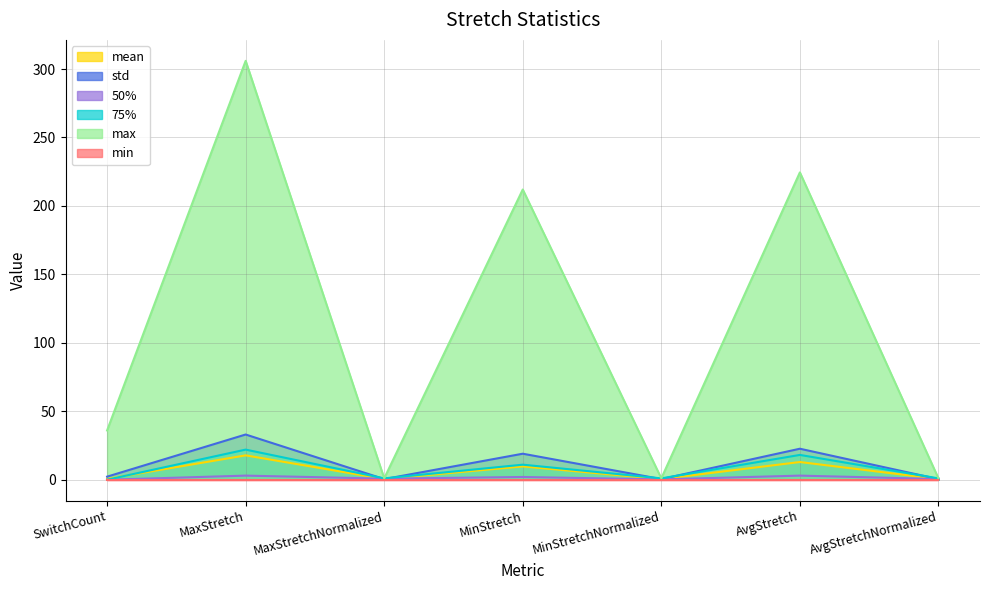

Which series has the largest range (max minus min)?

max